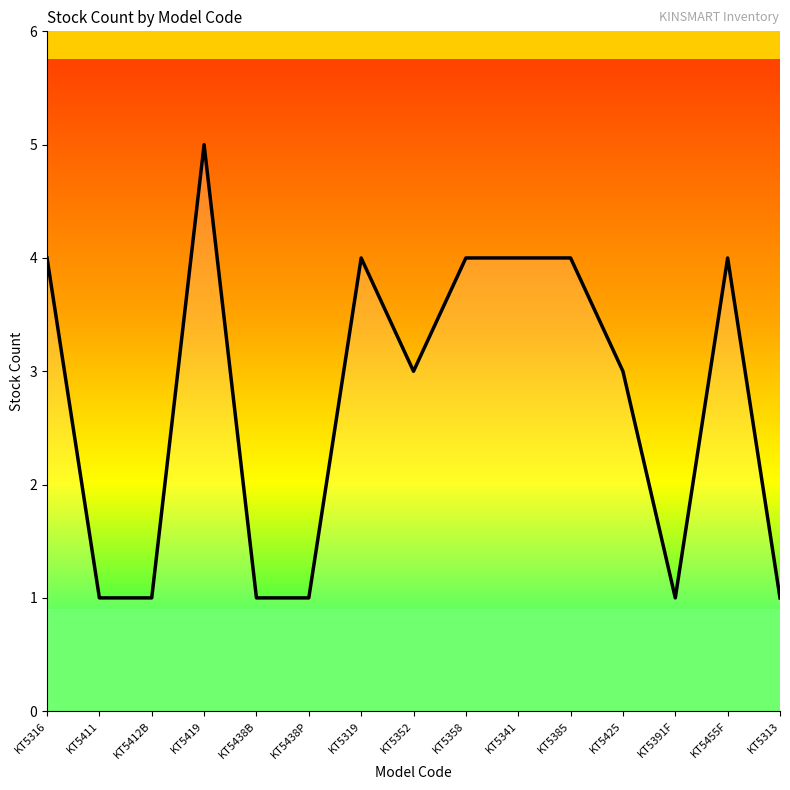

What is the minimum value shown in the chart?

1